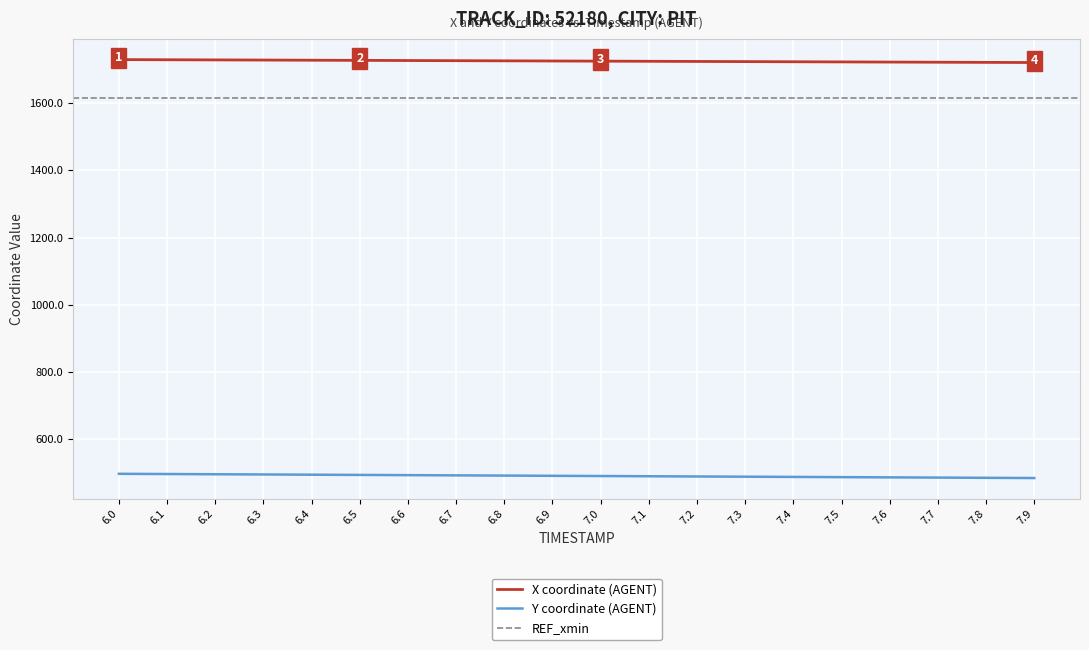

True or false: X and Y cross at least once.

False